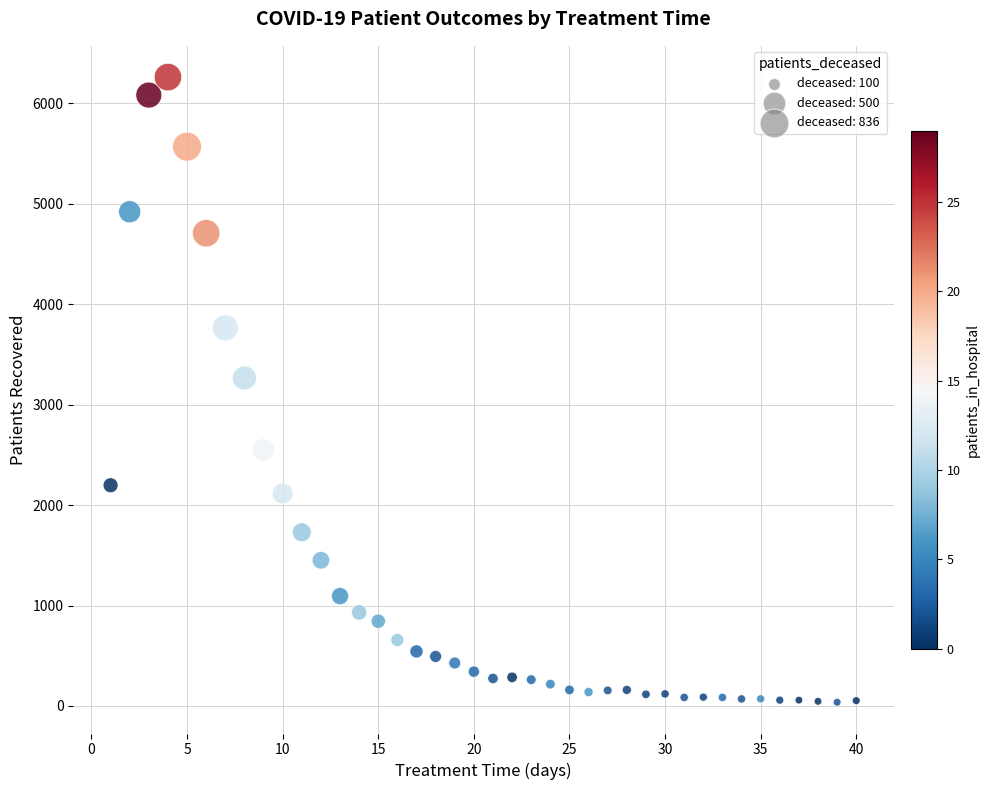

What Y value in the scatter plot is closest to 3150?

3266